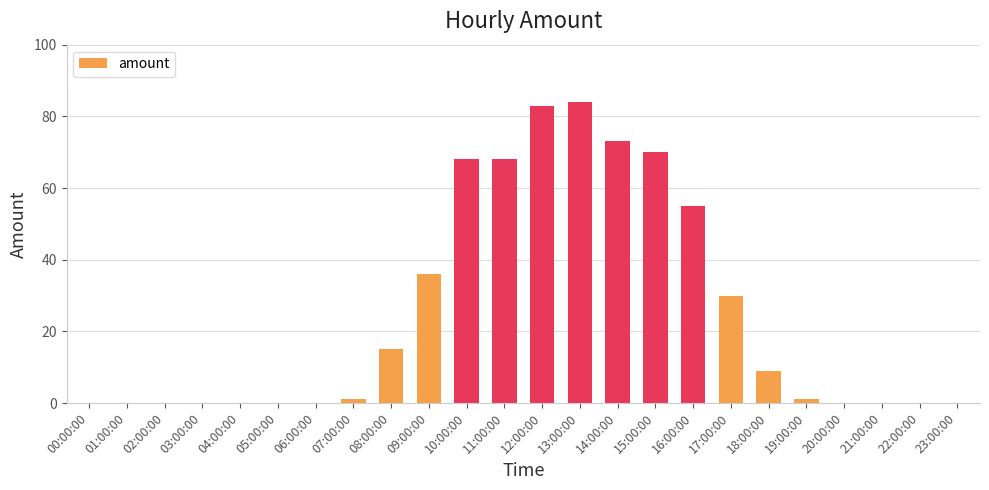

The chart shows a value of -56 at 05:00:00. True or false?

False